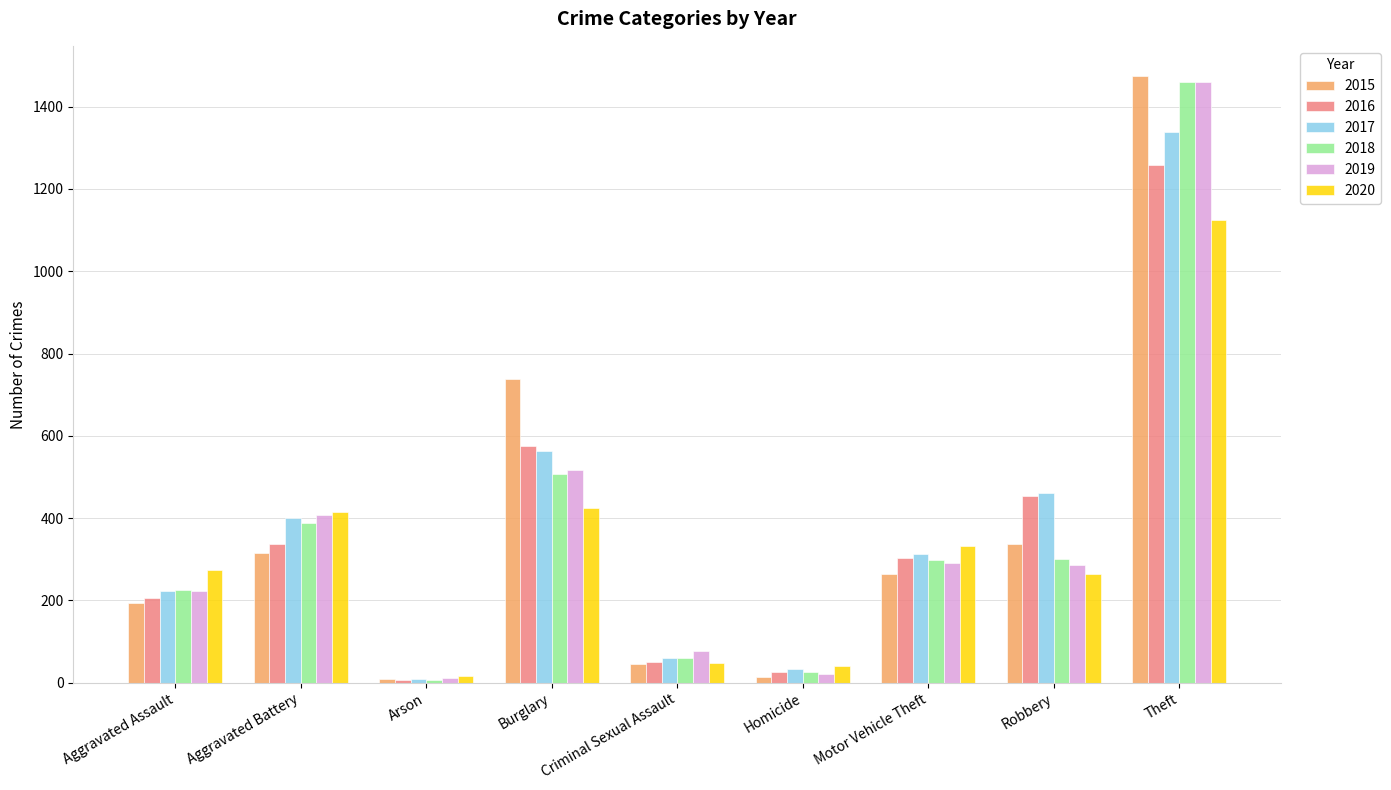

Are the bars grouped side by side (vs. stacked)?

Yes